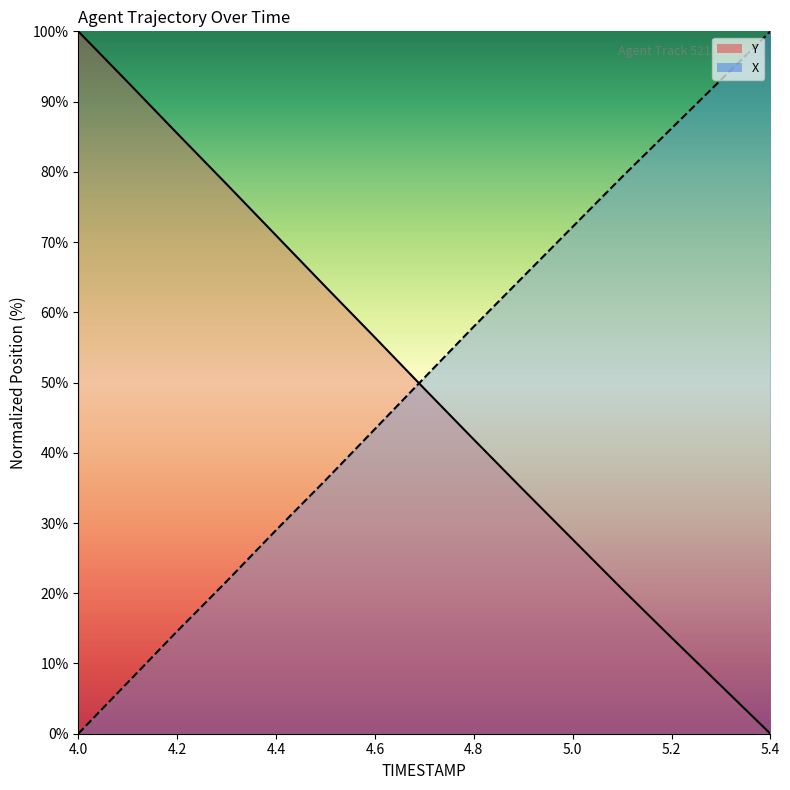

What is the spread (max minus min) of values at 4.1?

85.5